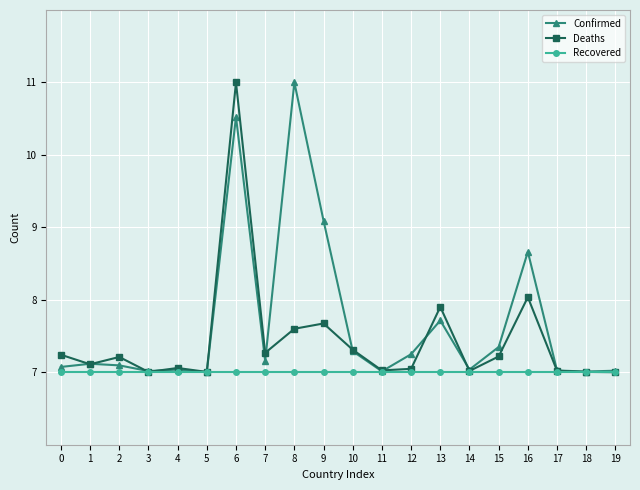

What is the difference between the maximum and second lowest values in the Confirmed series?

4.0